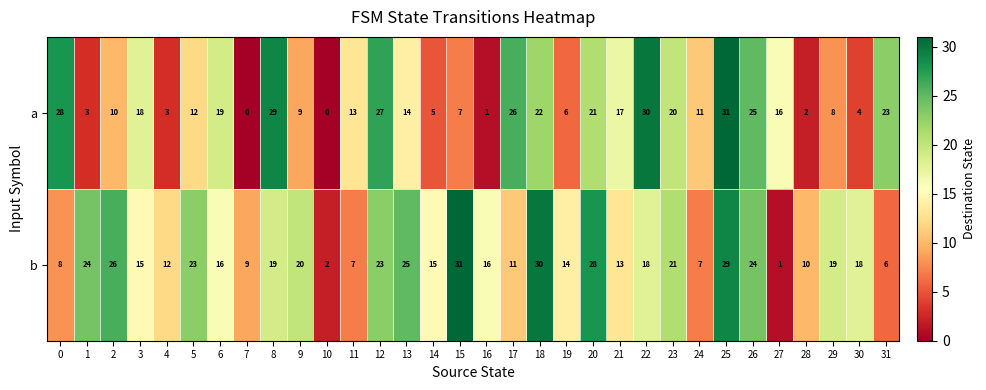

What is the spread (max minus min) of values at 3?

3